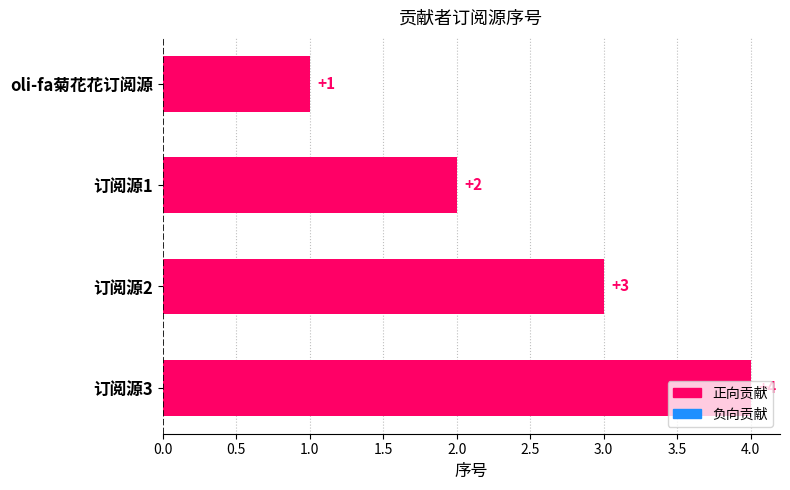

Is it true that the value at oli-fa菊花花订阅源 is 1?

True